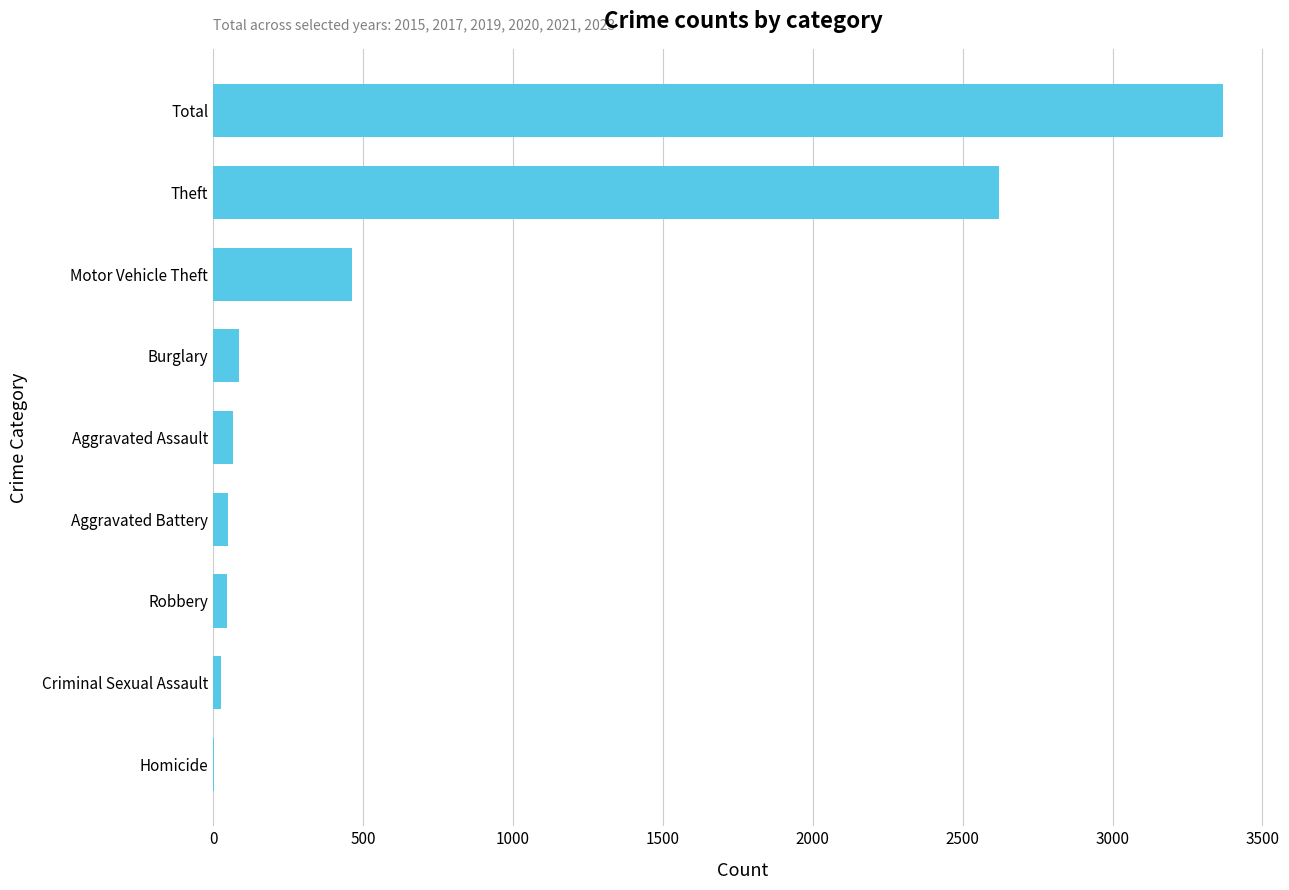

Where is the data nearest to the value 1684?

Theft